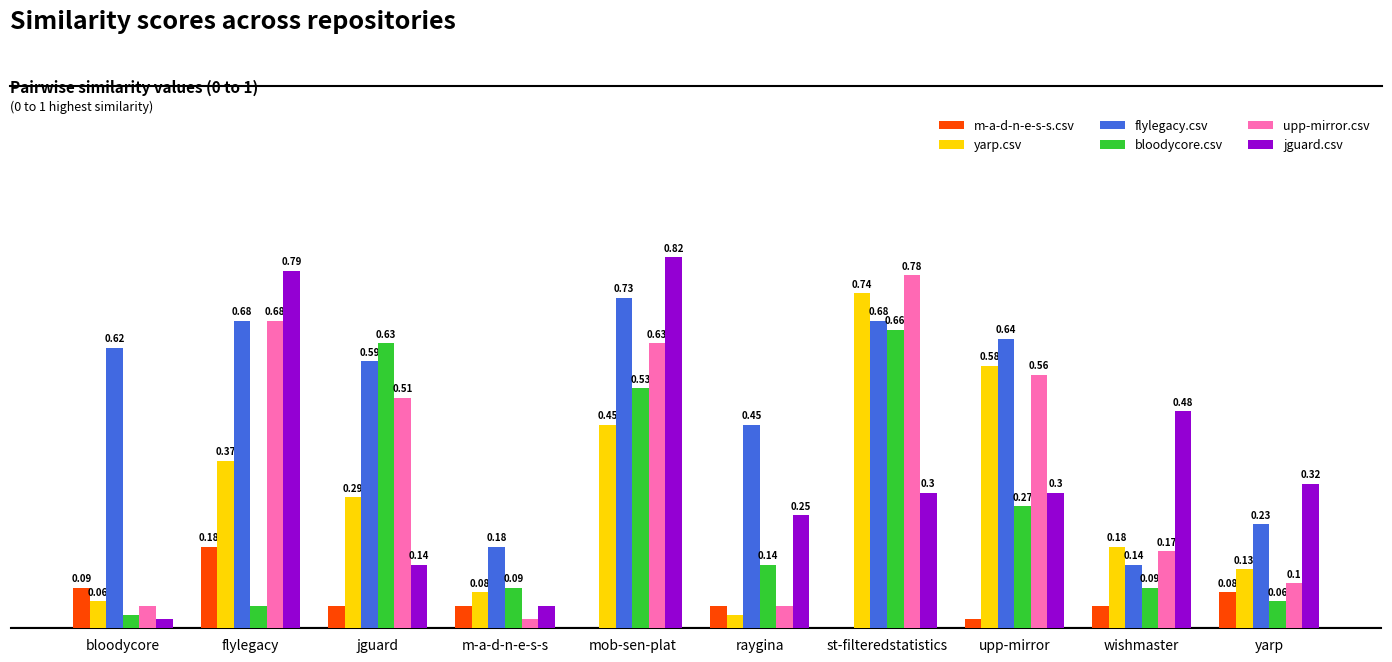

At which category does the chart reach its peak across all series?

mob-sen-plat